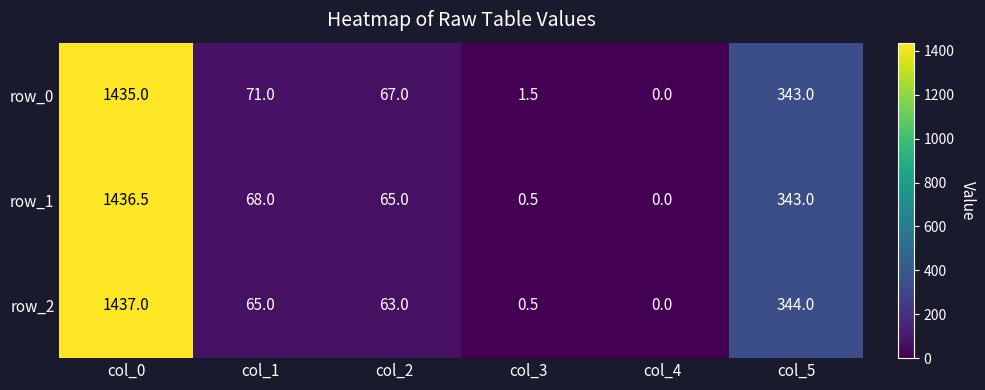

Which series has the widest spread of values?

row_2